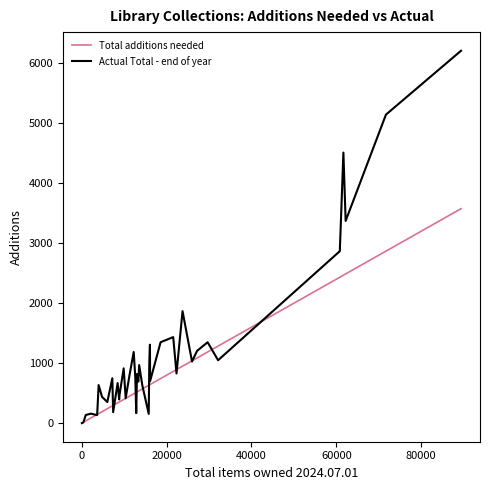

List the series in order of their overall mean, lowest first.

Total additions needed, Actual Total - end of year